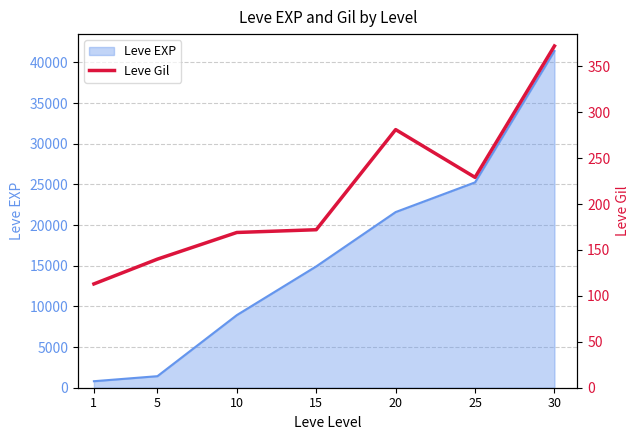

The chart shows a value of 273 at 10. True or false?

False